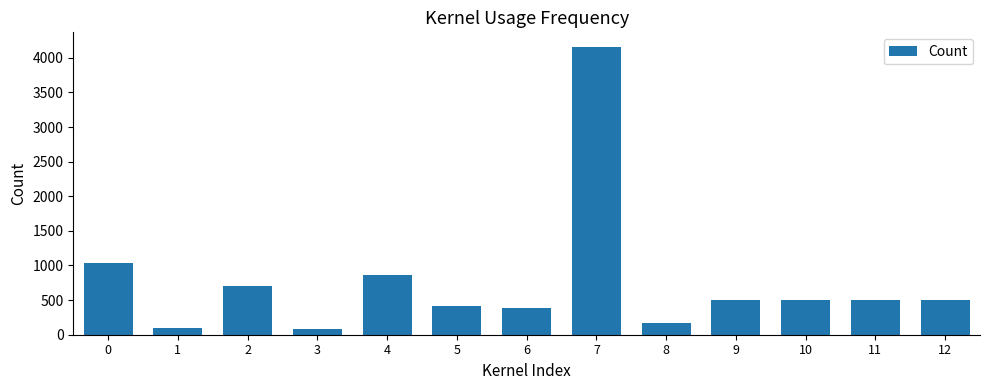

True or false: the data shows 705 at 2.

True